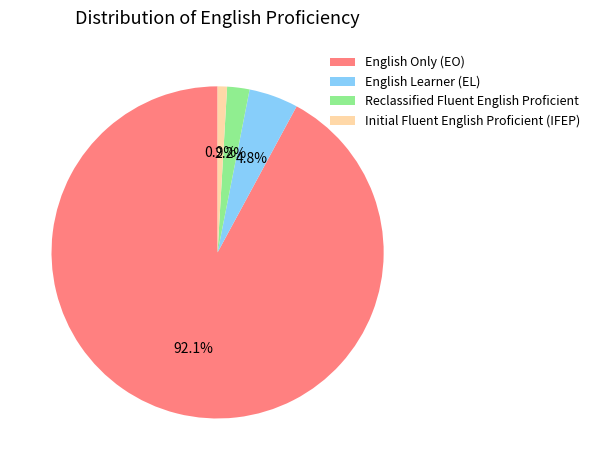

What percentage is the English Learner (EL) slice, to the nearest percent?

5%